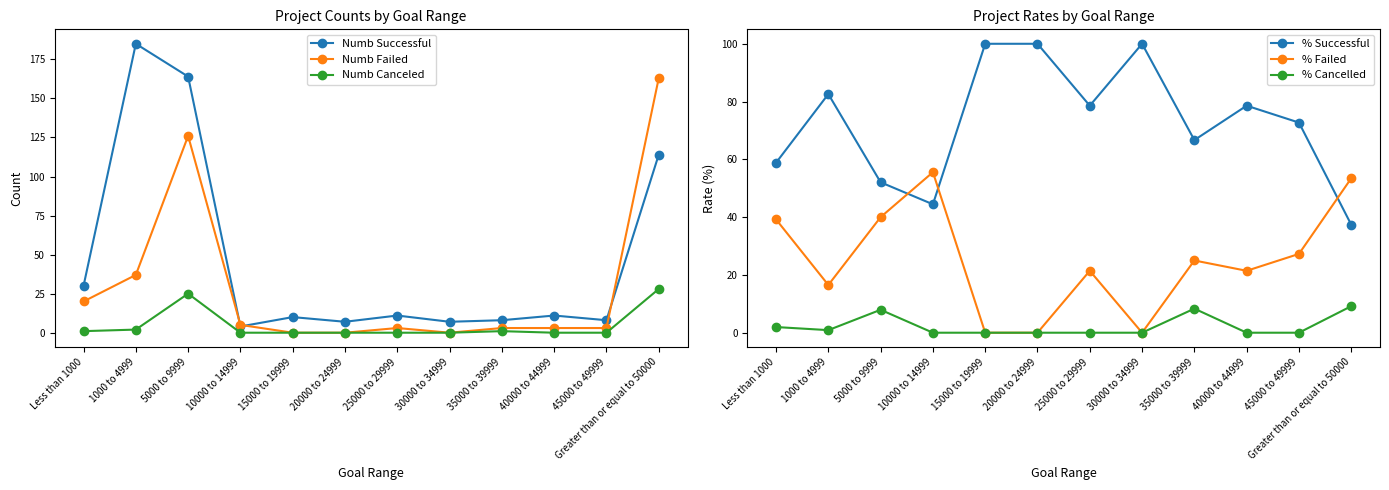

What is the label of the 1st point from the right?

Greater than or equal to 50000